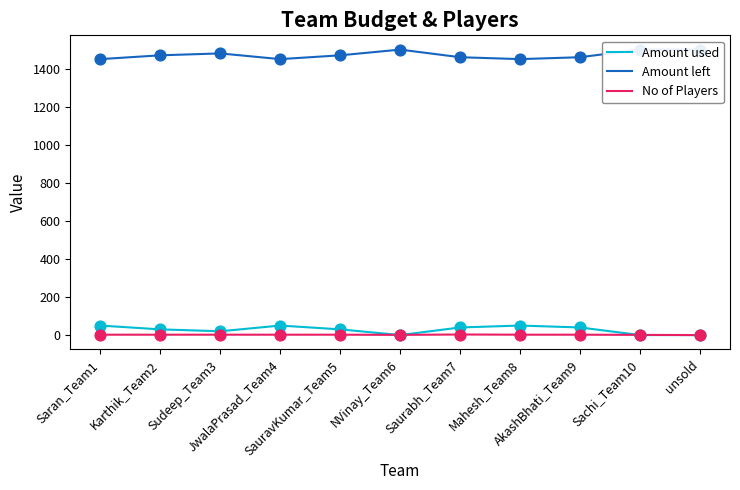

What are all the series names shown in the legend?

Amount used, Amount left, No of Players